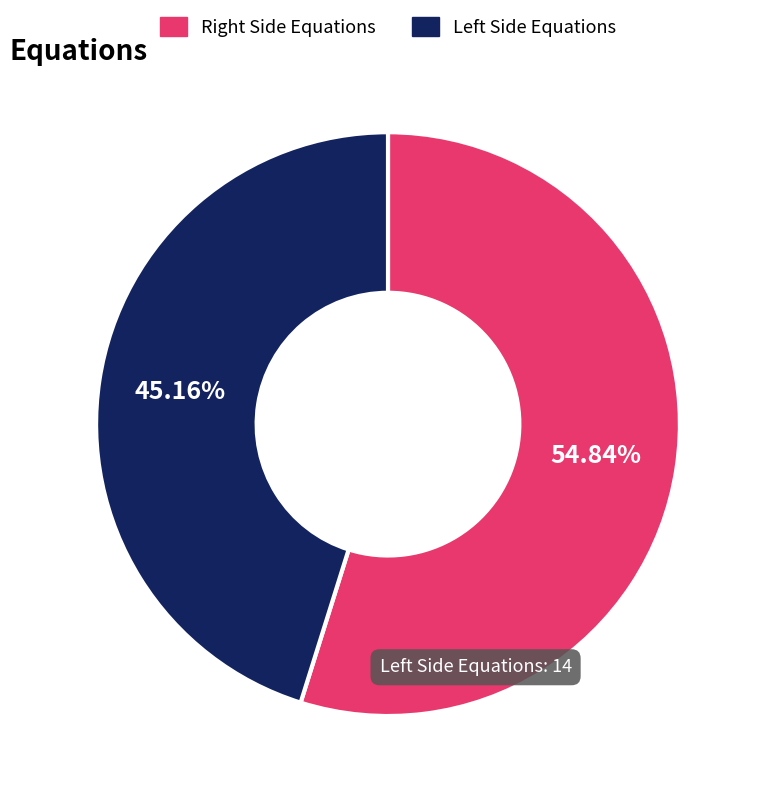

Is there any slice that represents more than half of the pie?

Yes